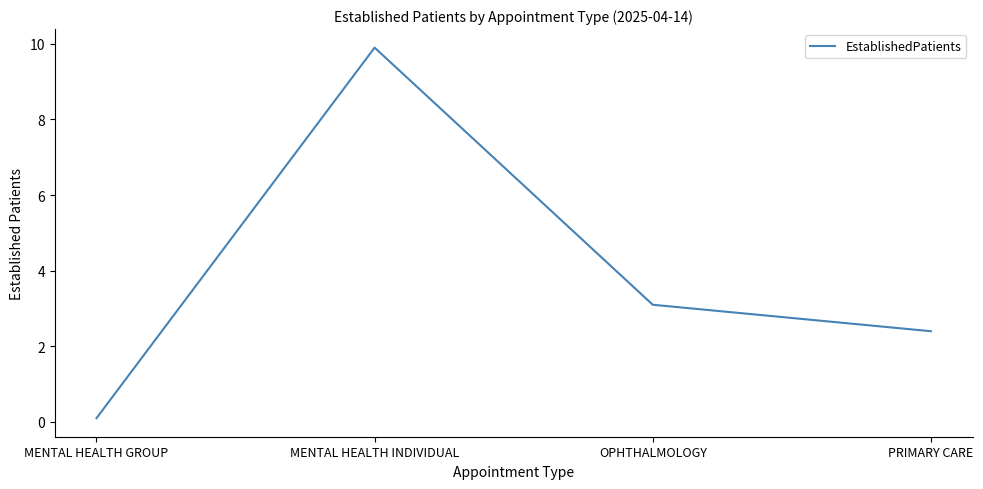

How many lines are shown in the chart?

1